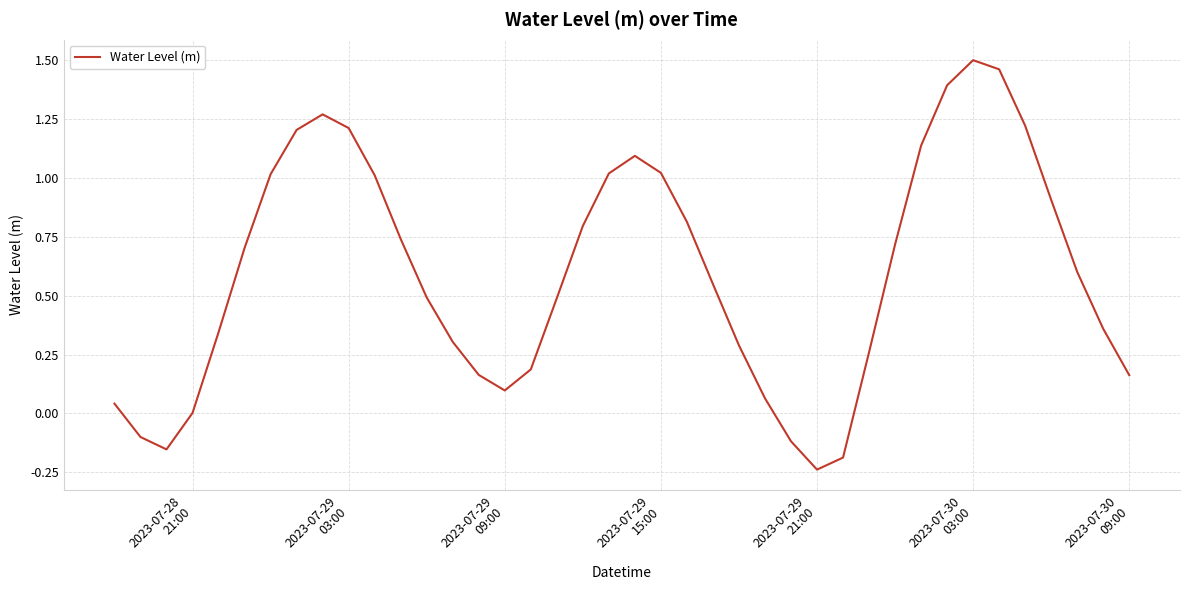

What is the difference between the maximum and minimum values?

1.7